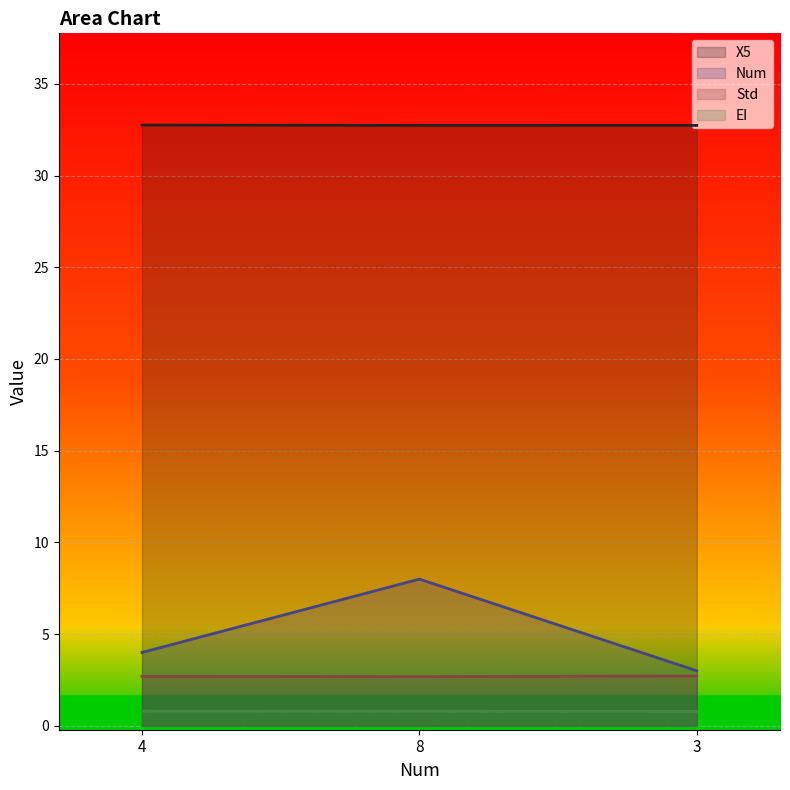

Which series changed the most between 4 and 8?

Num